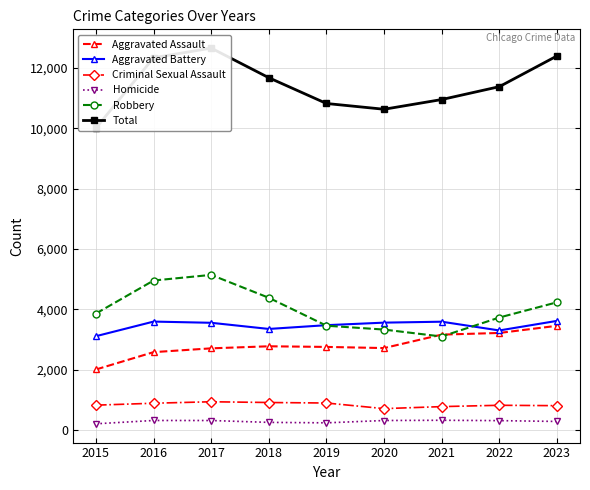

Between 2018 and 2019, which series saw the biggest shift?

Robbery